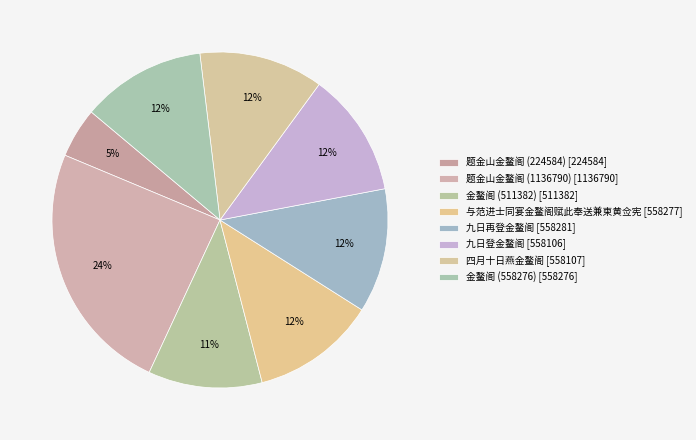

Does 四月十日燕金鳌阁 account for over 50% of the chart?

No